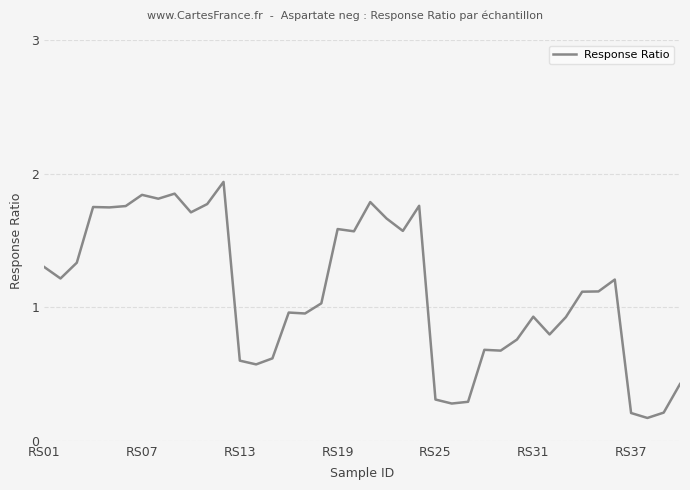

How many lines are shown in the chart?

1